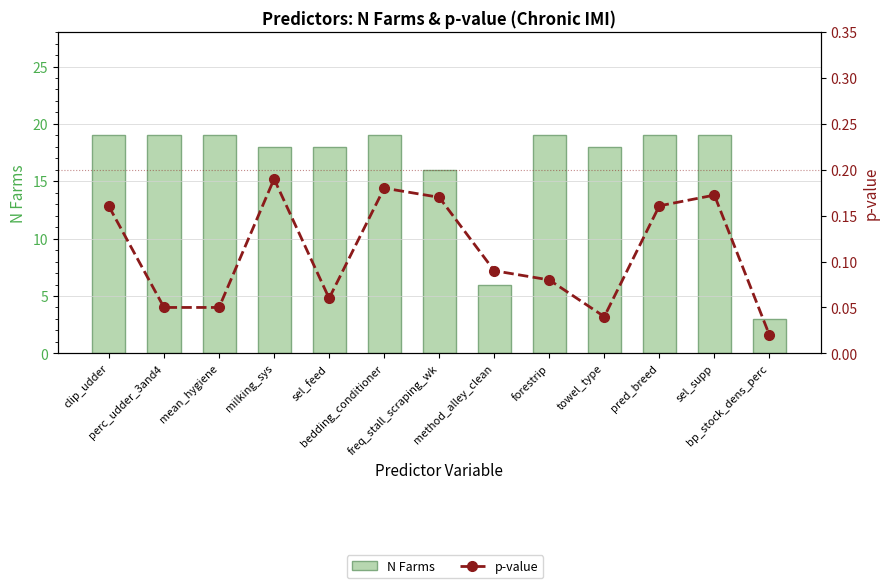

The N Farms series shows 3.0 at bp_stock_dens_perc. True or false?

True